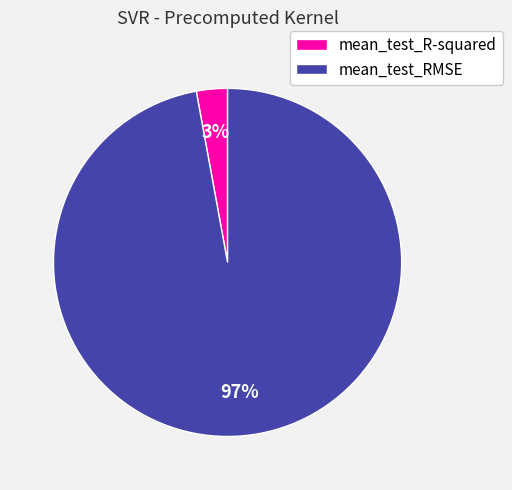

Is there any slice that represents more than half of the pie?

Yes